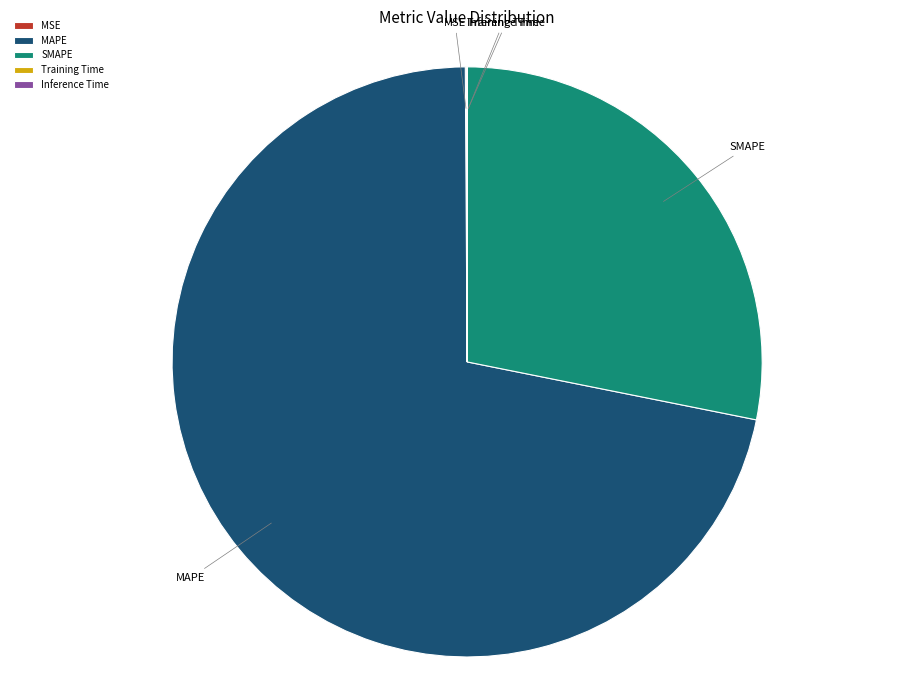

Is there a majority slice in this chart?

Yes